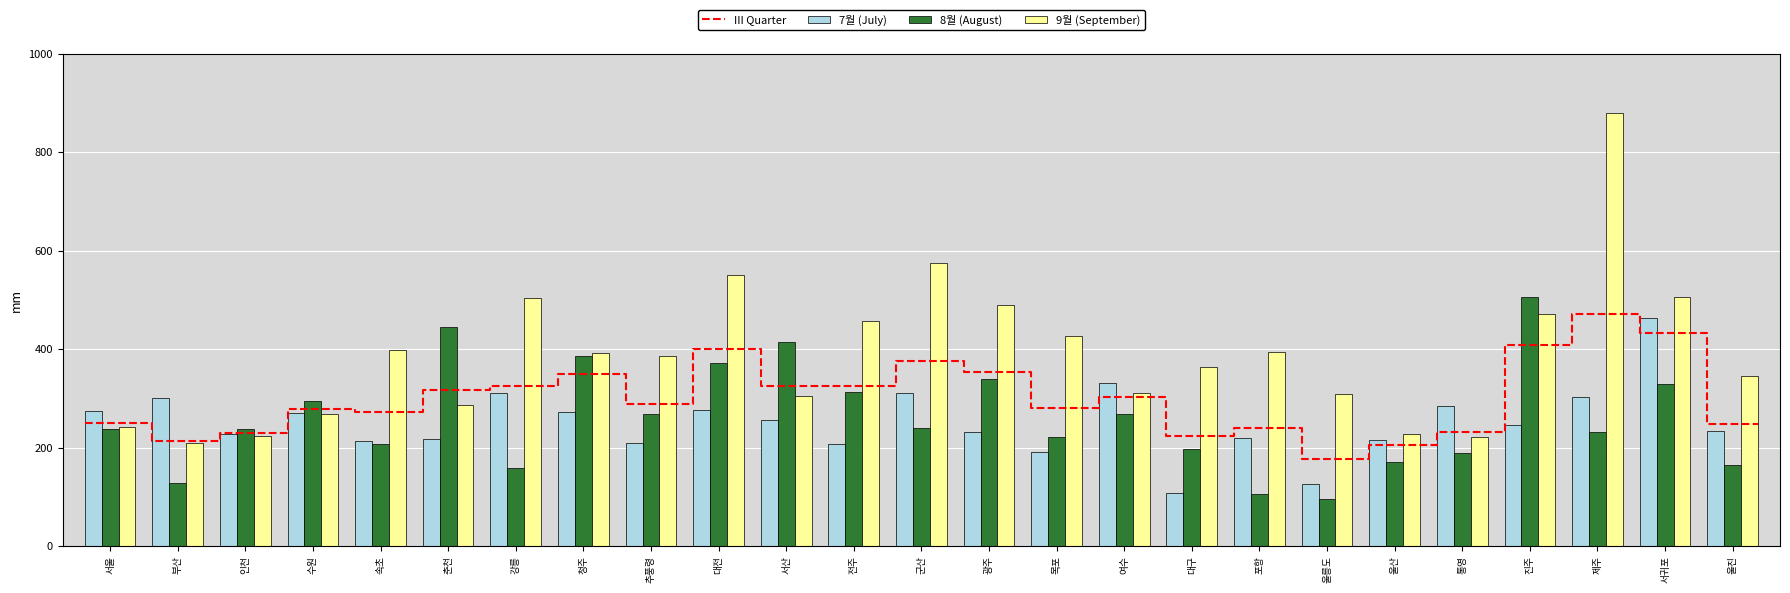

True or false: 9월 has a value of 105.3 at 통영.

False